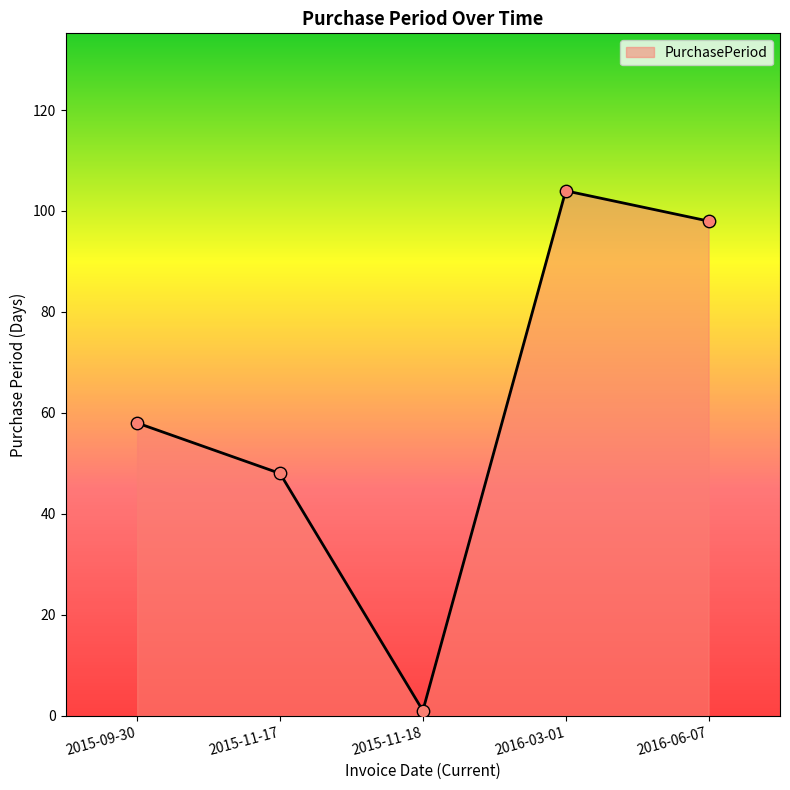

Approximately how many times larger is the value at 2015-09-30 compared to 2015-11-17?

1.2